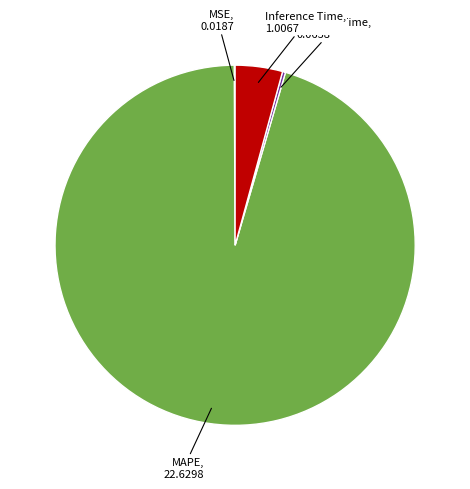

The MAPE slice represents 95% of the pie. True or false?

True